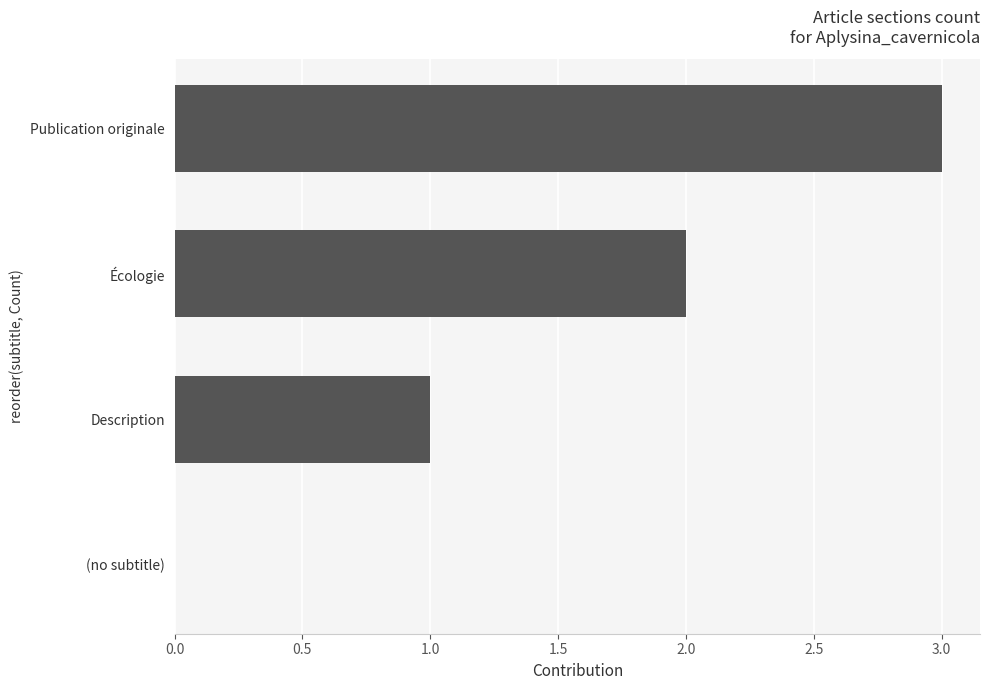

Is it true that the value at Description is 0?

False